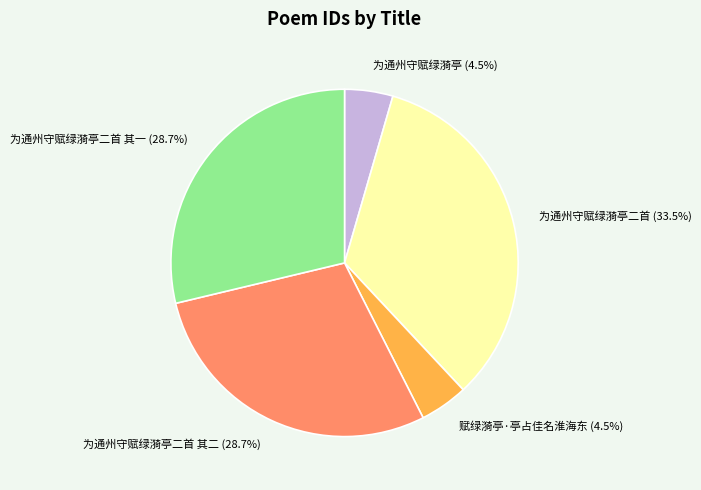

Is there any slice that represents more than half of the pie?

No